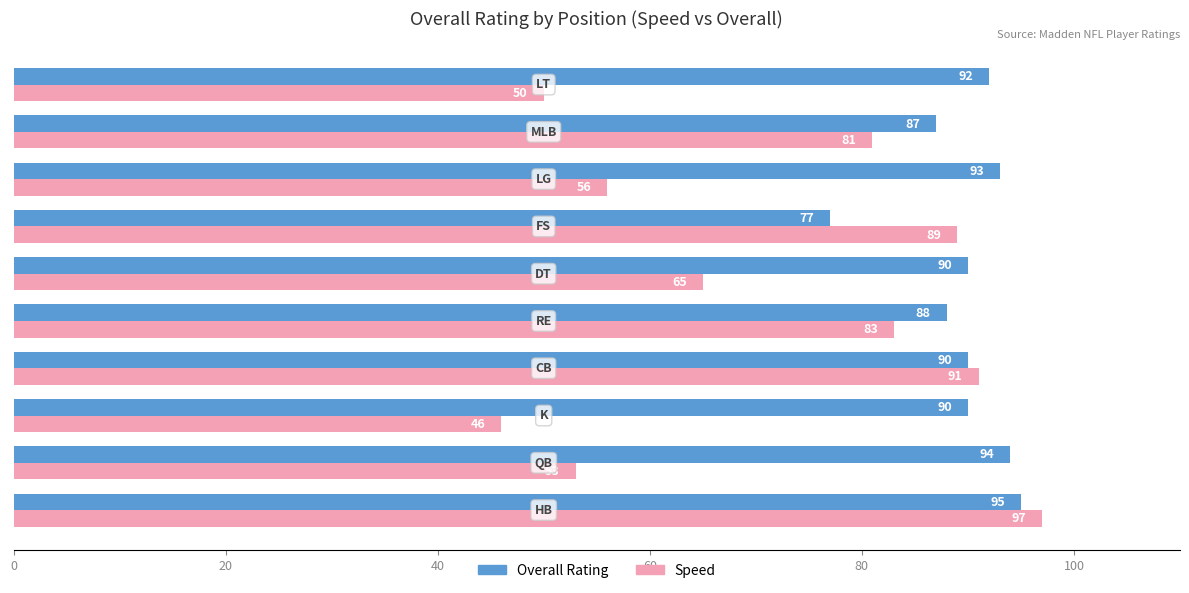

What is the maximum value shown in the chart?

97